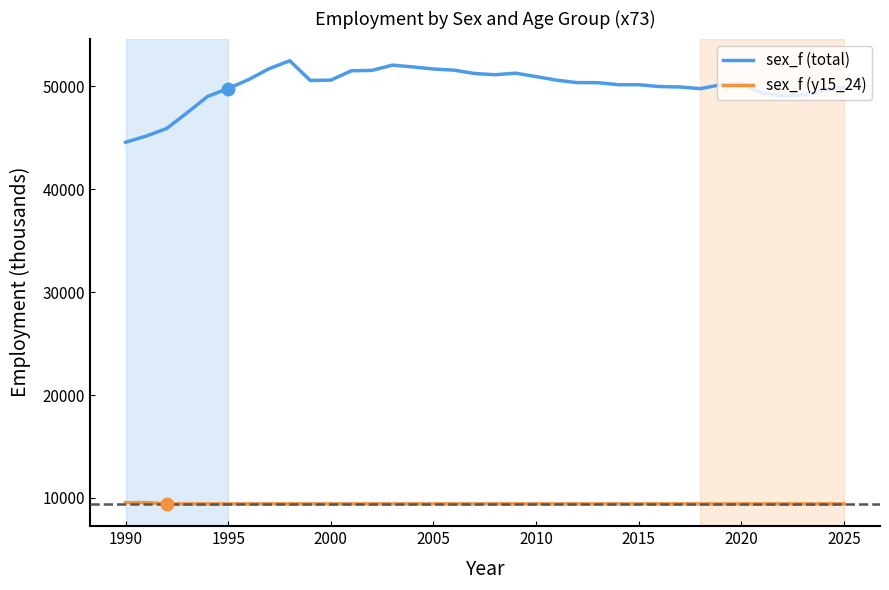

Which series has the largest total across all categories?

sex_f (total)